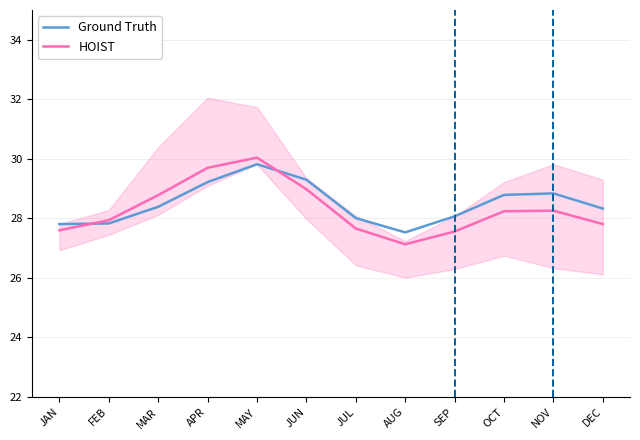

True or false: Ground Truth has a value of 16.1 at SEP.

False